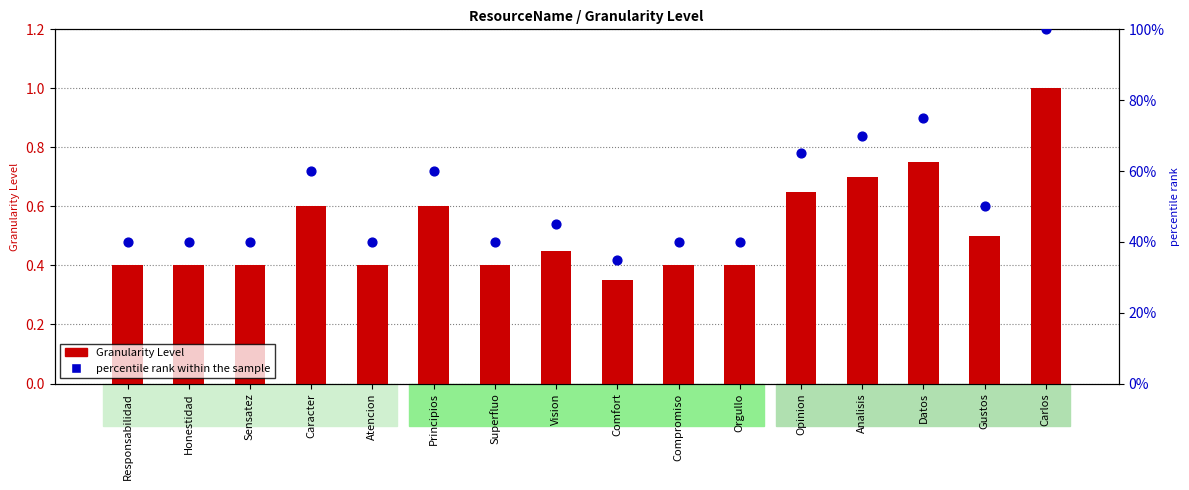

What are all the series names shown in the legend?

Granularity Level, percentile rank within the sample